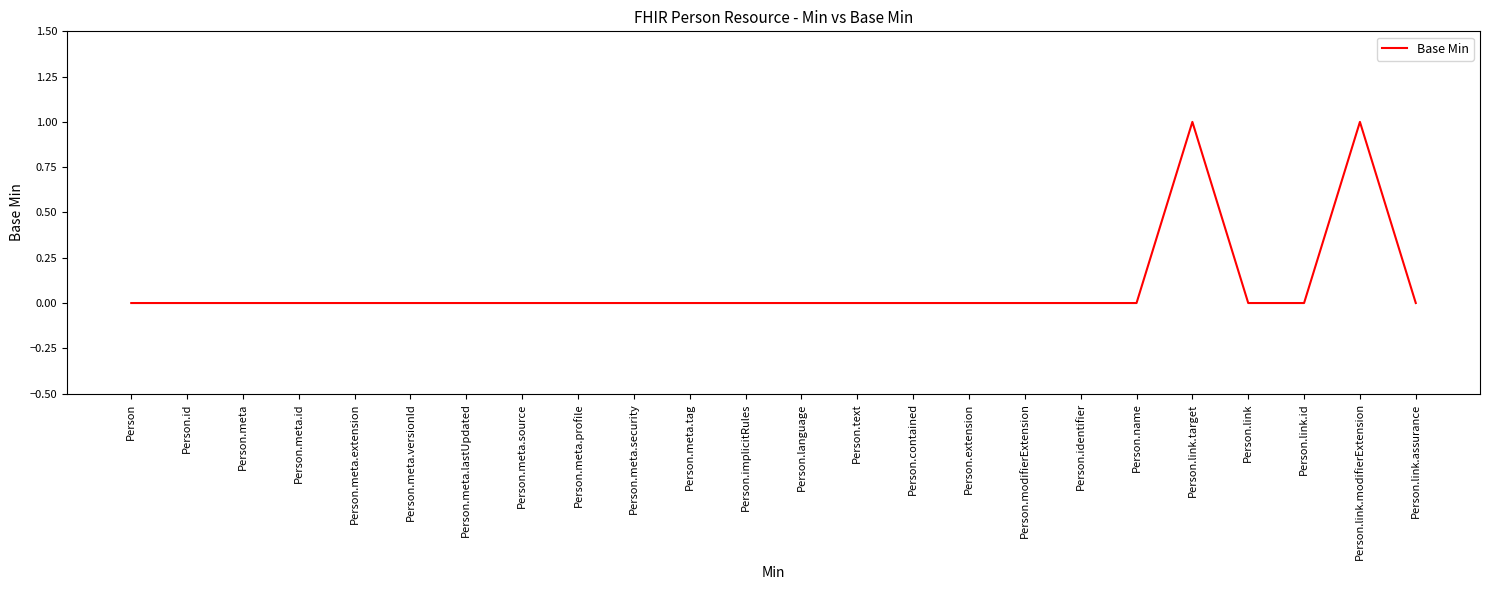

The chart shows a value of 0 at Person. True or false?

True